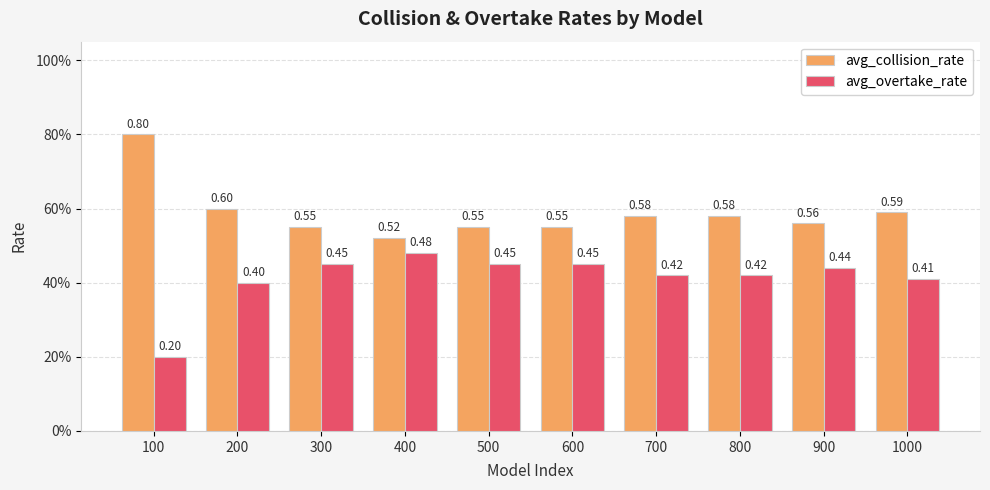

Which has a higher value, 1000 or 100?

100